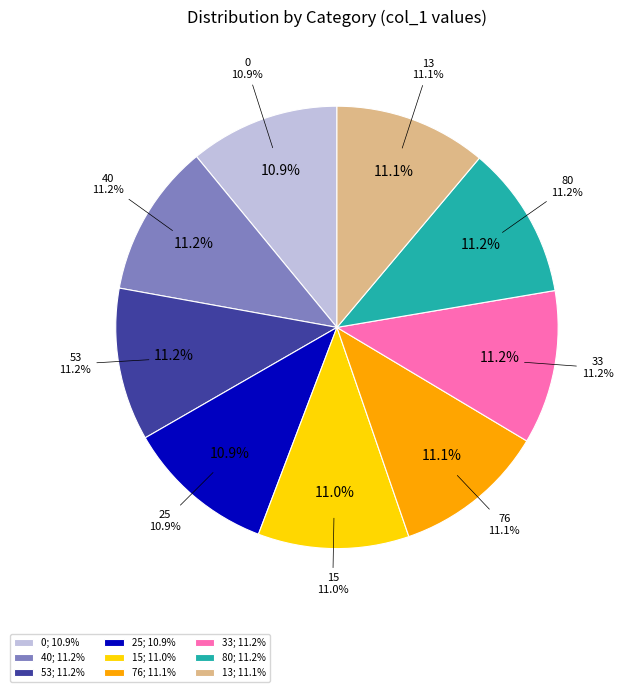

To the nearest percent, what percentage of the pie is 76?

11%